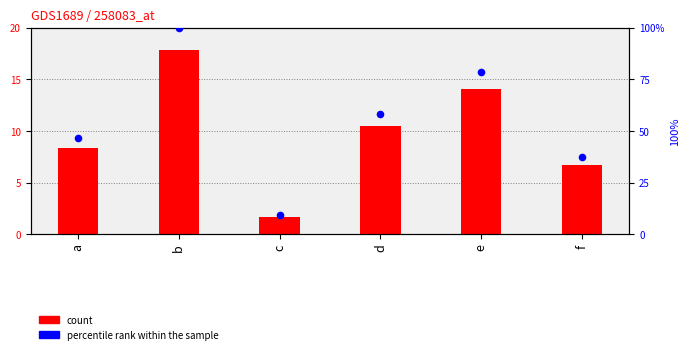

What is the total value across all series at a?

54.9